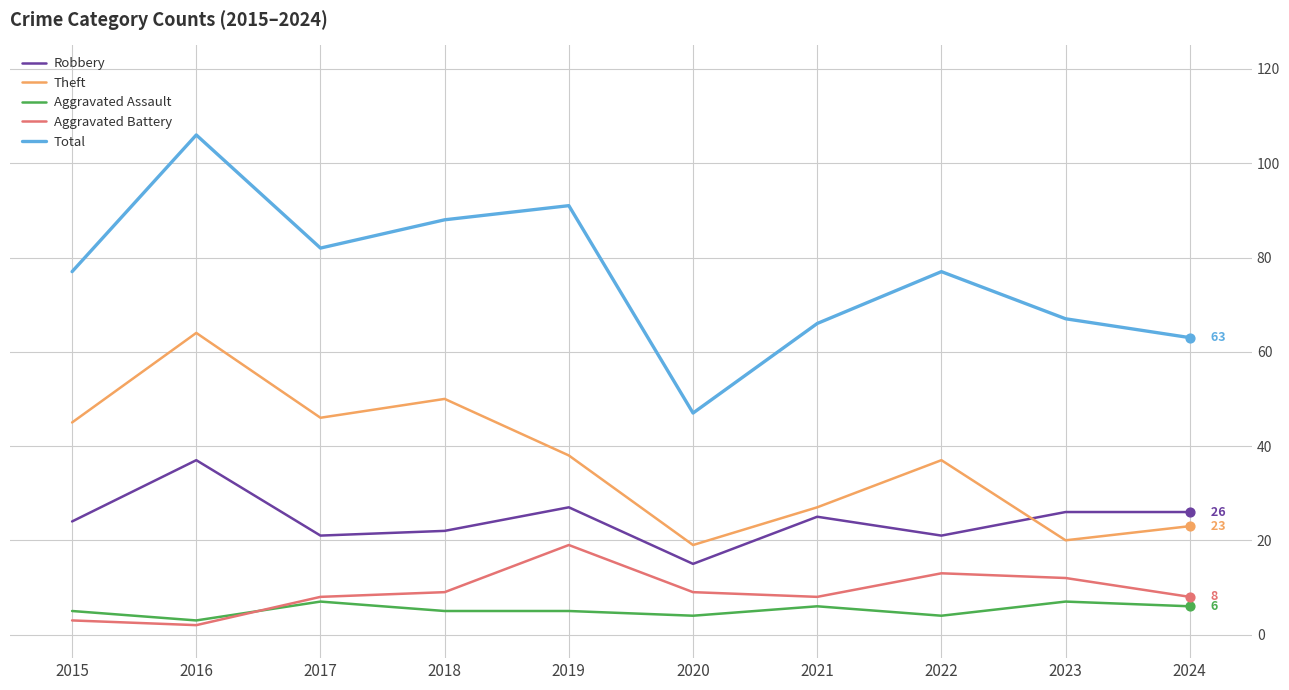

Between 2022 and 2023, which series saw the biggest shift?

Theft